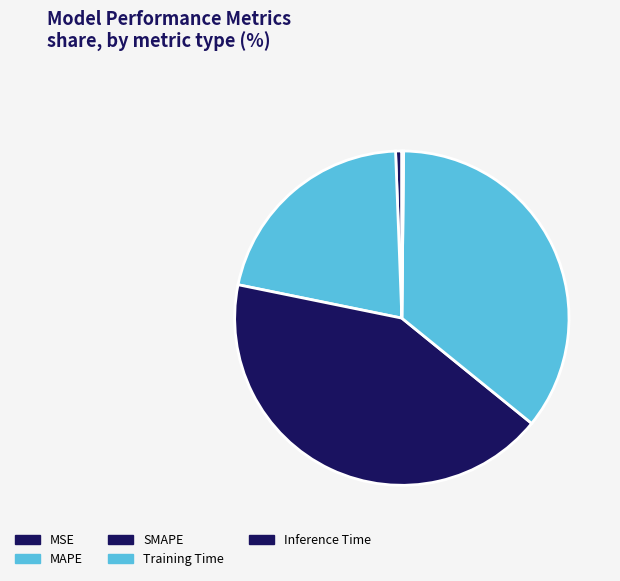

Count the number of slices in the pie.

5